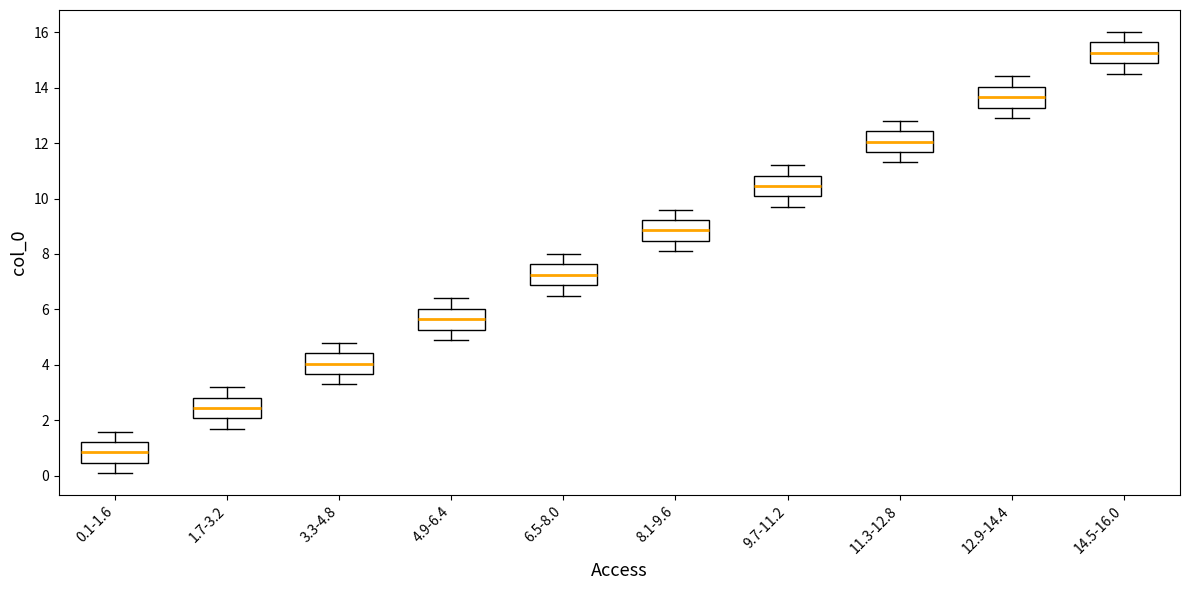

Which box has the lowest median line?

0.1-1.6